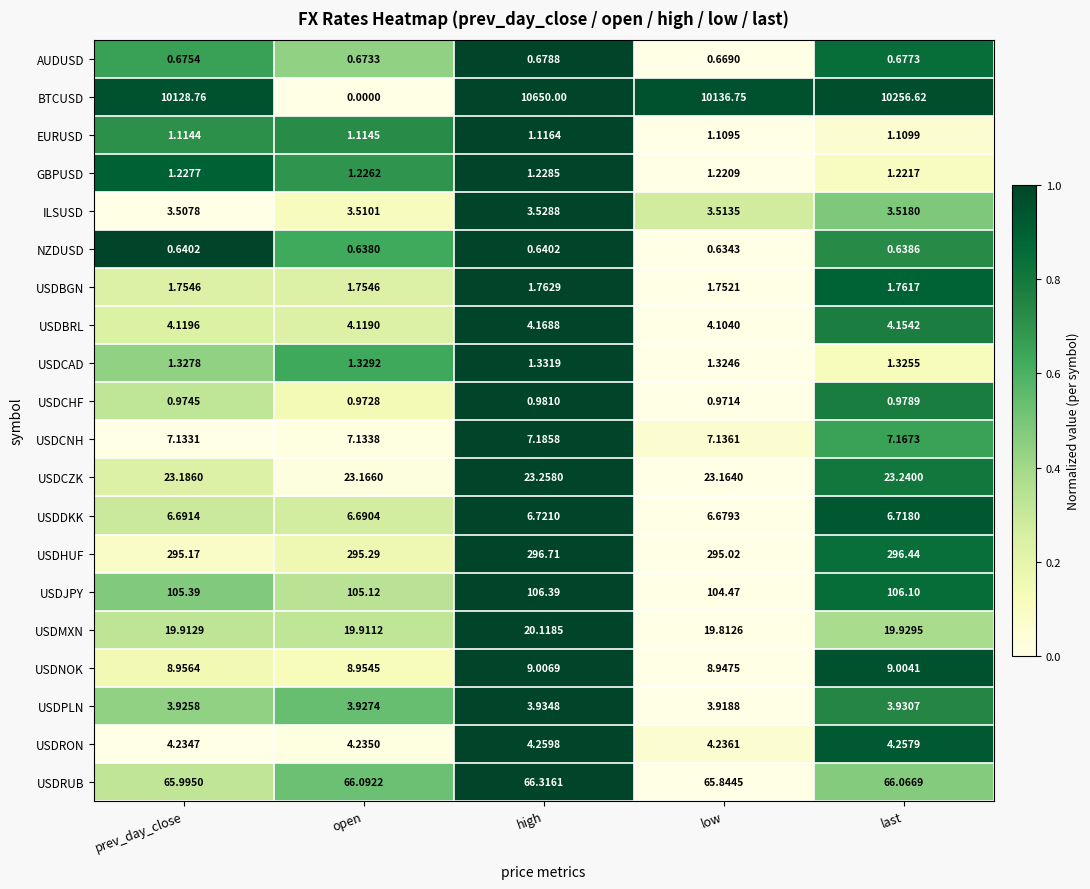

At which label does USDRUB first exceed 66?

open